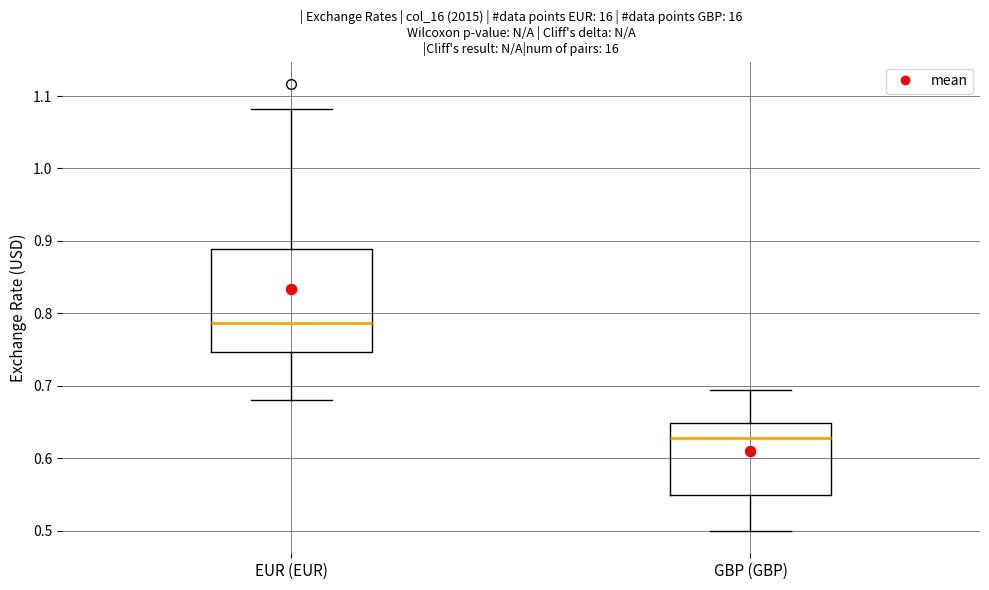

Which box's median line is the lowest?

GBP (GBP)